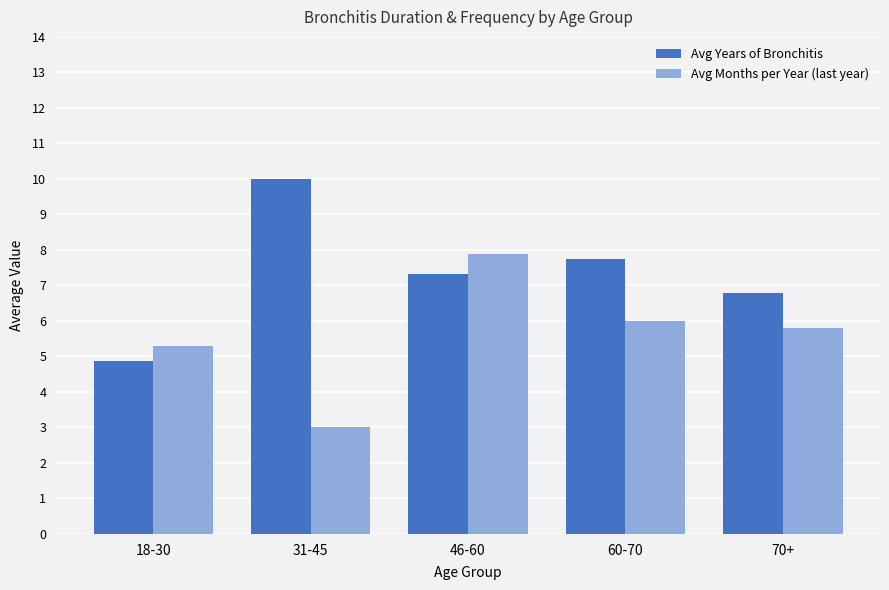

Reading left to right, transcribe all the data shown in this chart.

Avg Years of Bronchitis: 18-30=4.9	31-45=10.0	46-60=7.3	60-70=7.8	70+=6.8
Avg Months per Year (last year): 18-30=5.3	31-45=3.0	46-60=7.9	60-70=6.0	70+=5.8